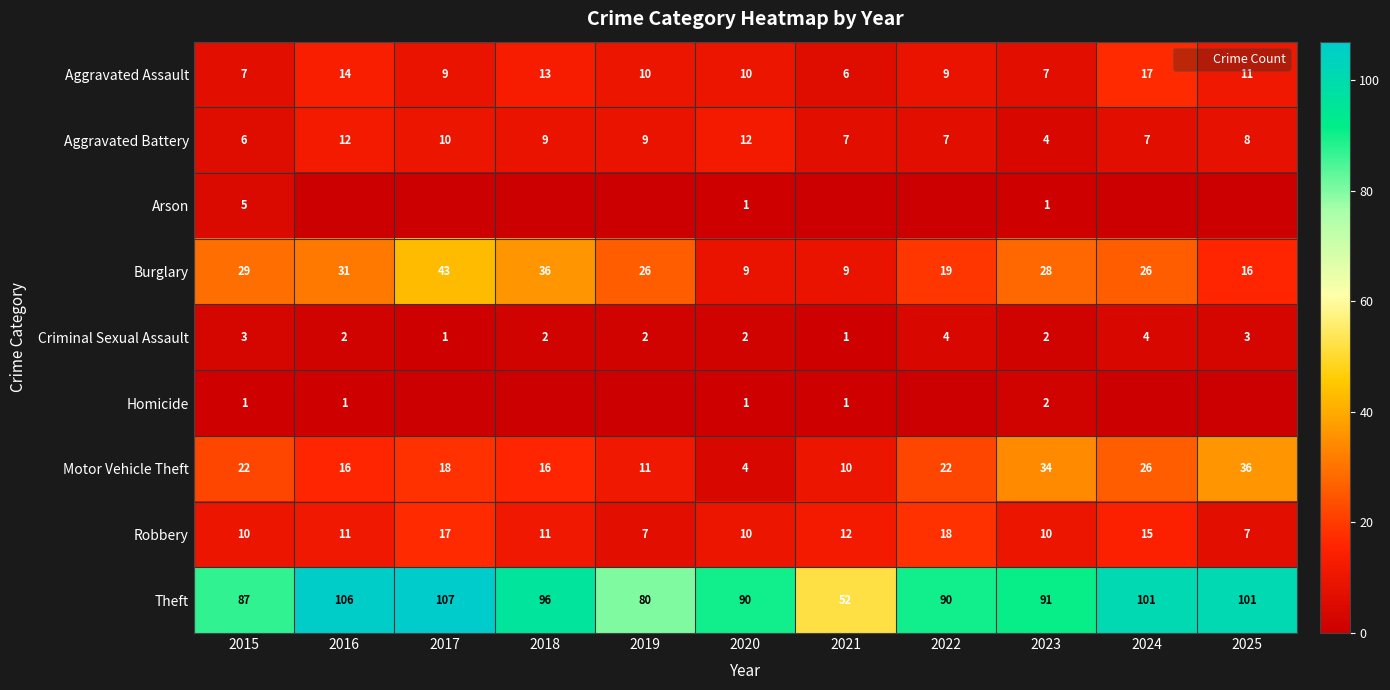

What is the difference between the maximum and minimum values in the Aggravated Assault series?

11